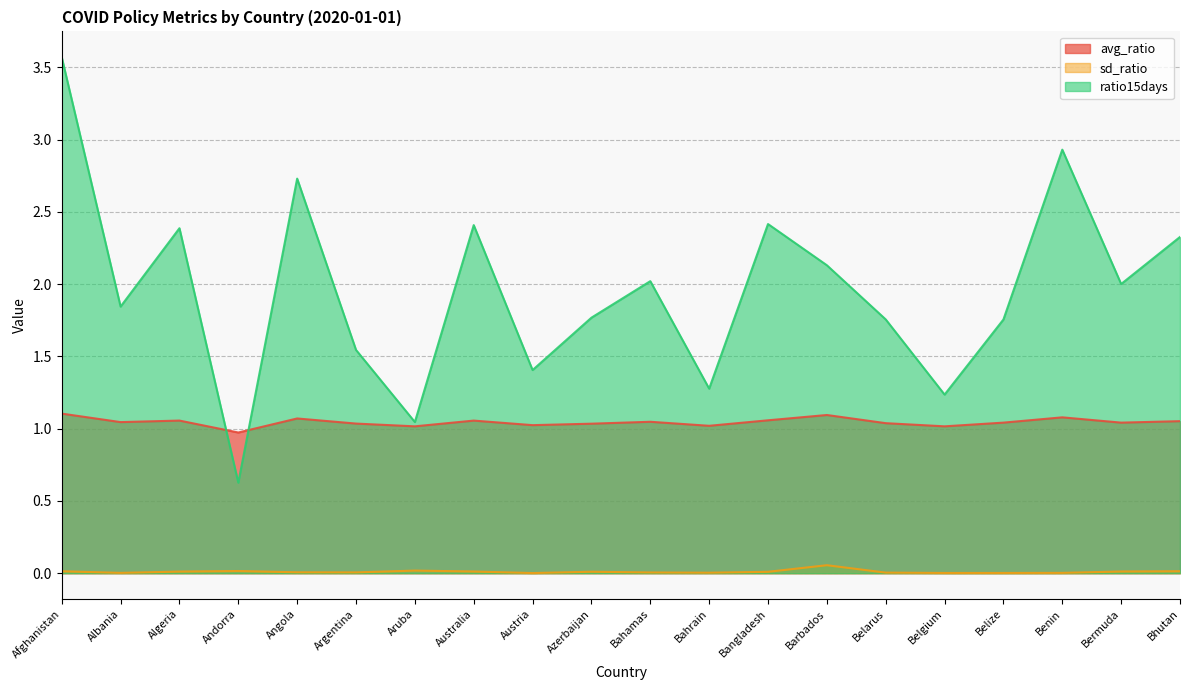

Which series has the largest range (max minus min)?

ratio15days